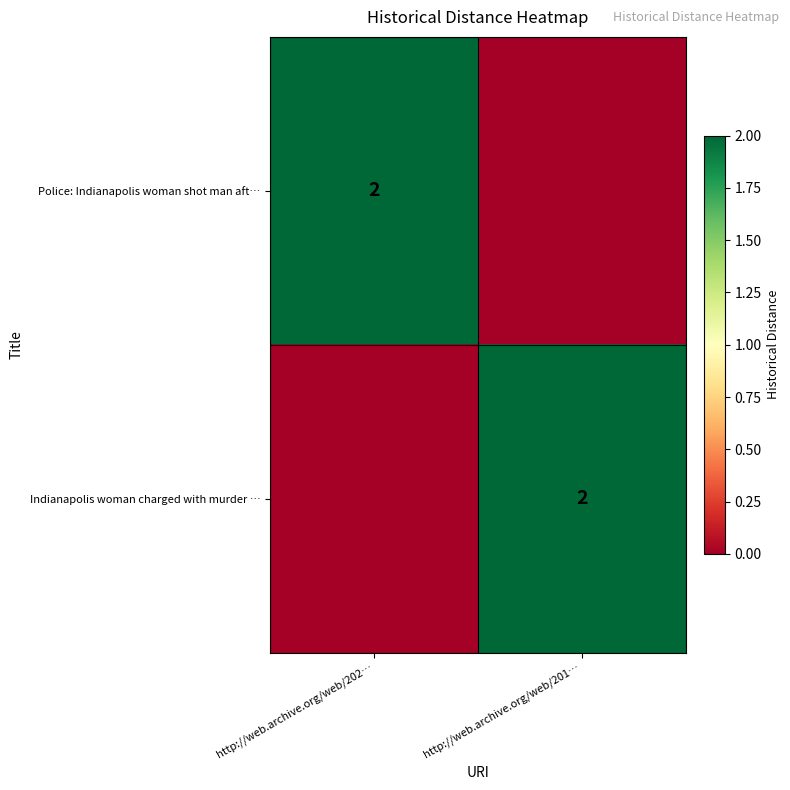

Is it true that Police: Indianapolis woman shot man aft… equals 4 at http://web.archive.org/web/202…?

False